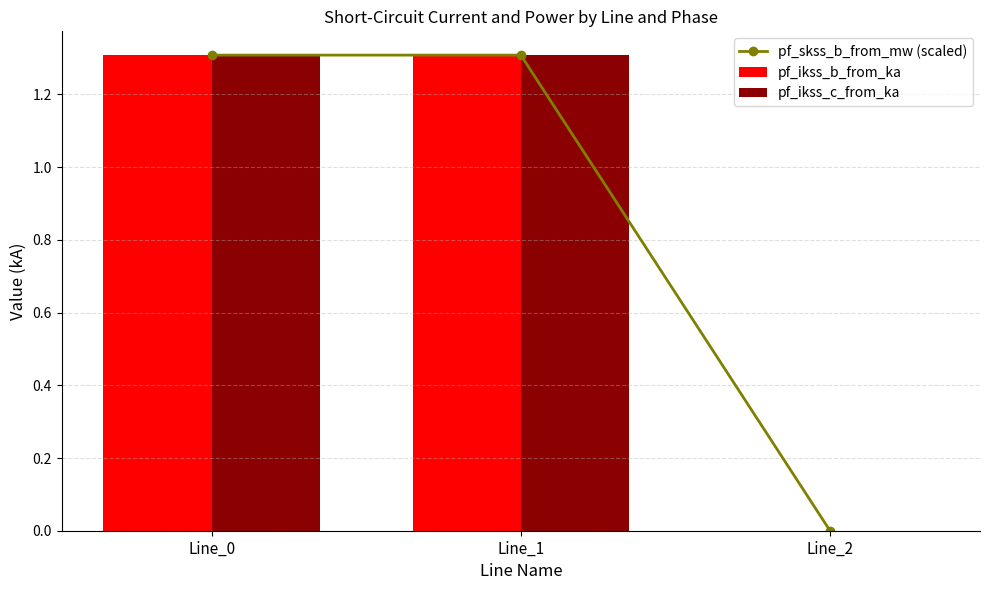

True or false: pf_ikss_c_from_ka has a value of 1.3 at Line_0.

True